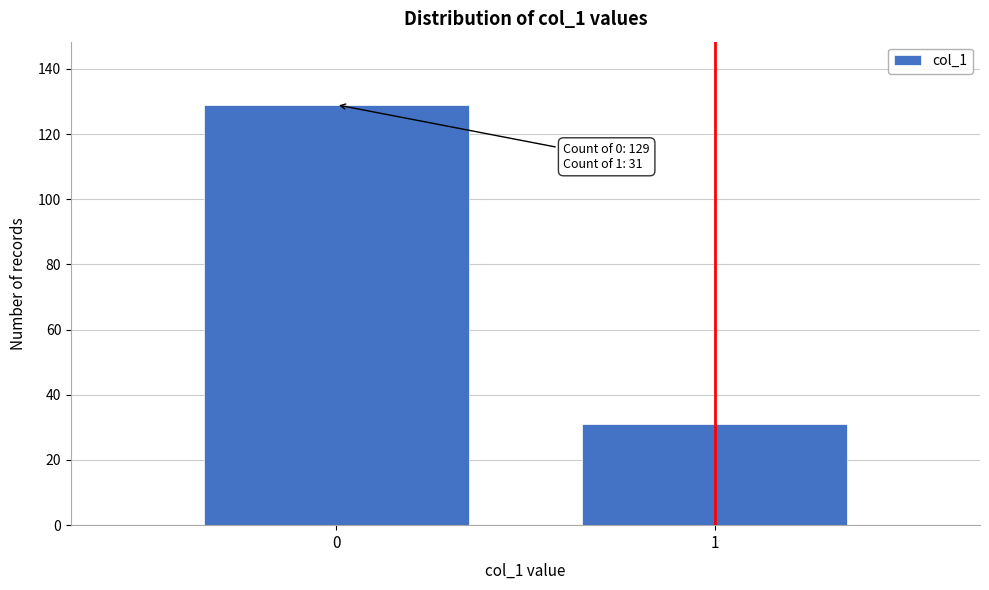

Reading right to left, transcribe all the data shown in this chart.

31	129